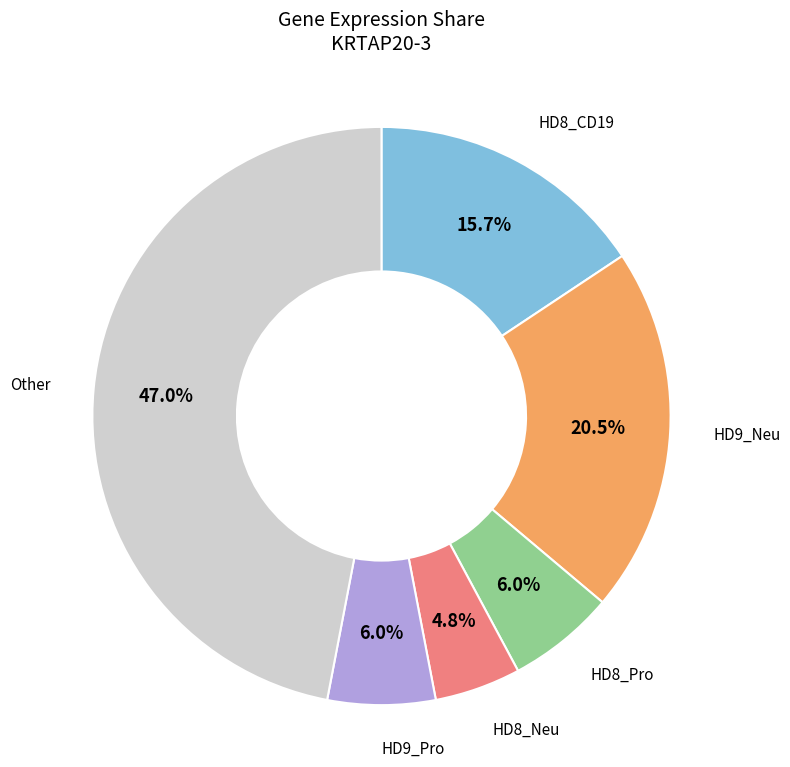

Is there any slice that represents more than half of the pie?

No